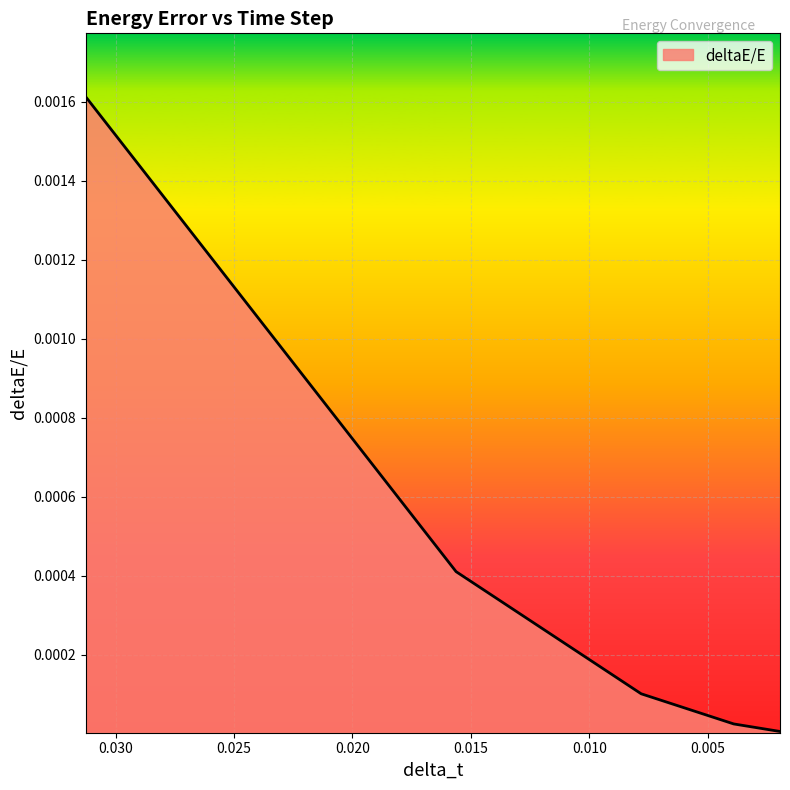

At which label is the value closest to 0?

0.001953125